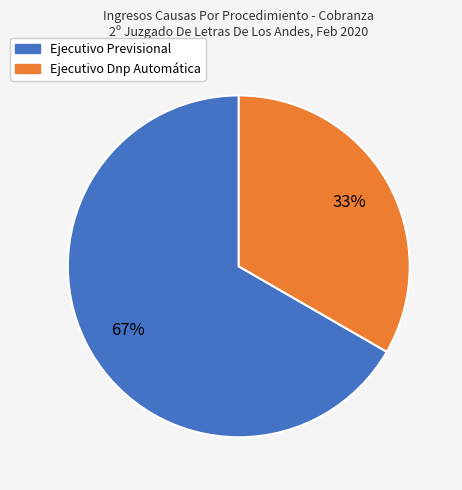

True or false: Ejecutivo Dnp Automática accounts for 22% of the total.

False